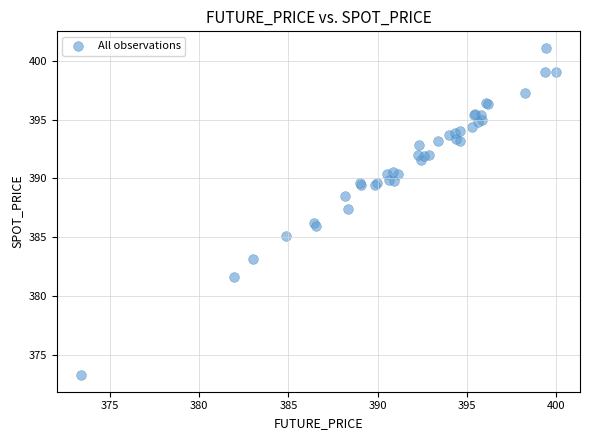

What Y value in the scatter plot is closest to 387?

387.4